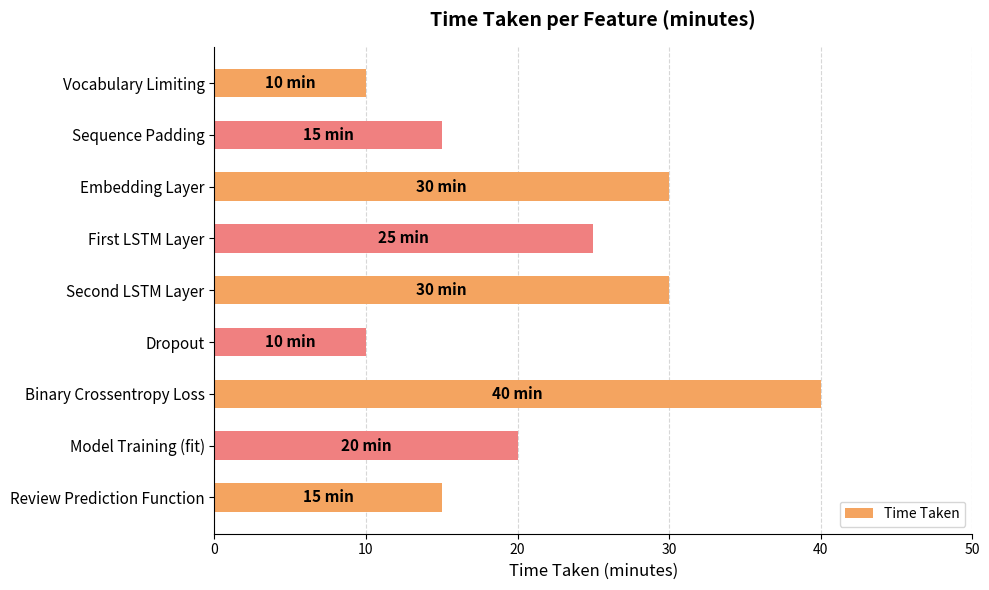

Reading bottom to top, transcribe all the data shown in this chart.

Review Prediction Function=15	Model Training (fit)=20	Binary Crossentropy Loss=40	Dropout=10	Second LSTM Layer=30	First LSTM Layer=25	Embedding Layer=30	Sequence Padding=15	Vocabulary Limiting=10